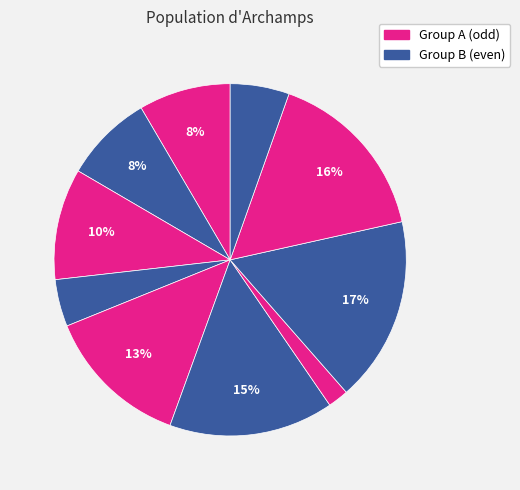

How many segments does this pie chart have?

10